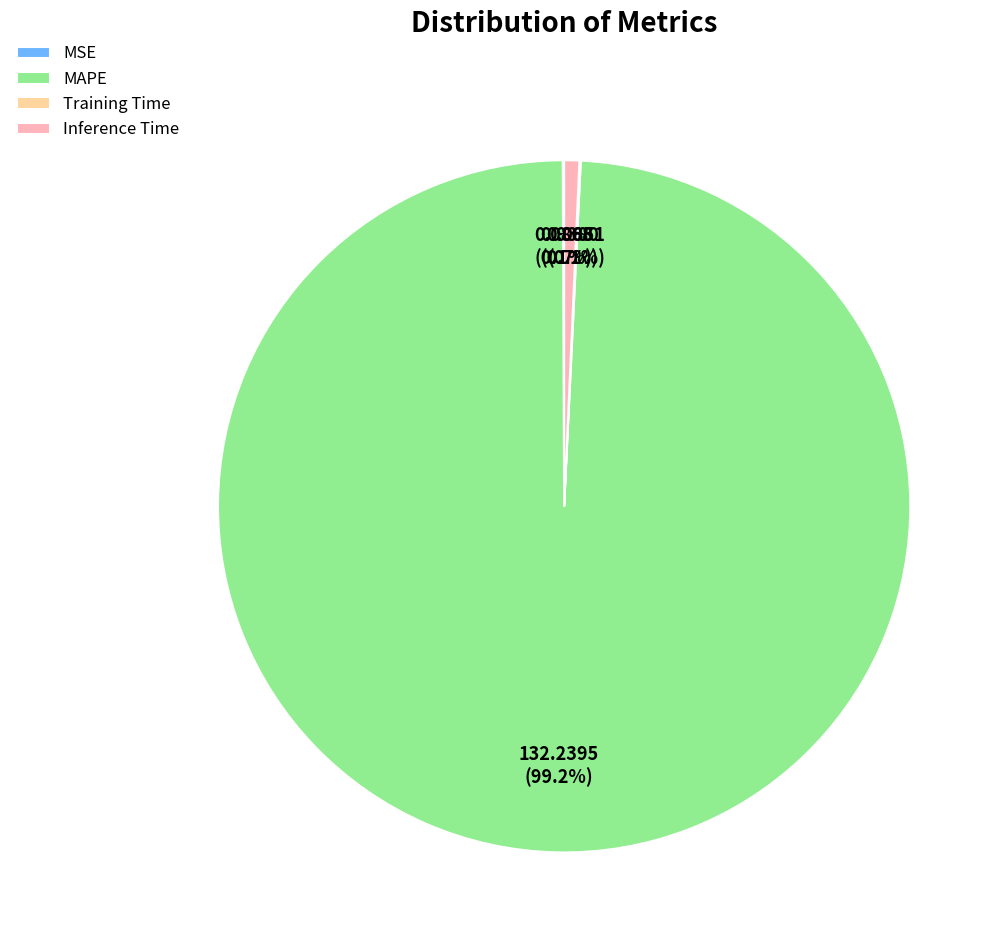

Which slice is the largest?

MAPE